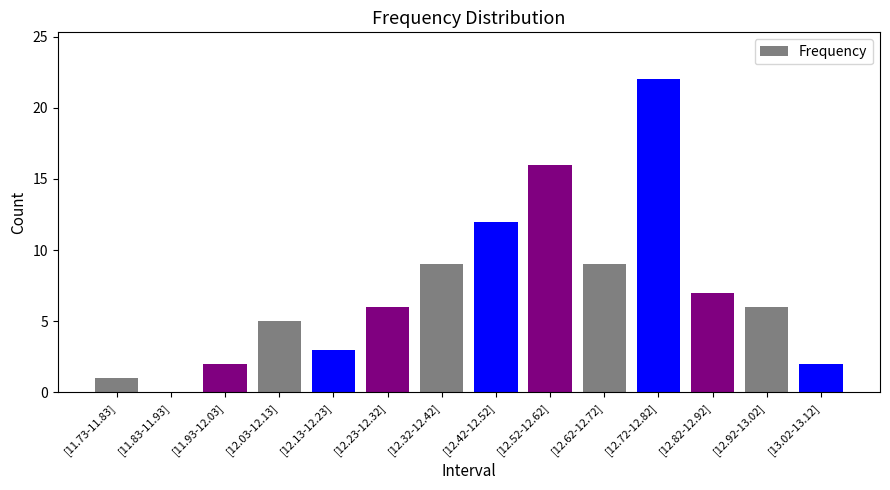

How many data points does each series have?

14